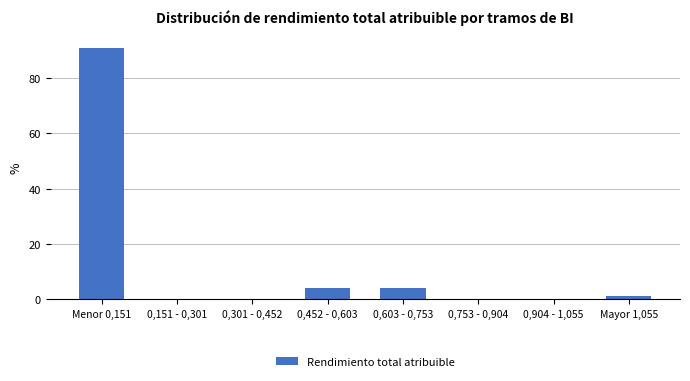

Reading right to left, extract all data points from this chart.

Mayor 1,055=1.0	0,904 - 1,055=0.0	0,753 - 0,904=0.0	0,603 - 0,753=4.1	0,452 - 0,603=4.1	0,301 - 0,452=0.0	0,151 - 0,301=0.0	Menor 0,151=90.7